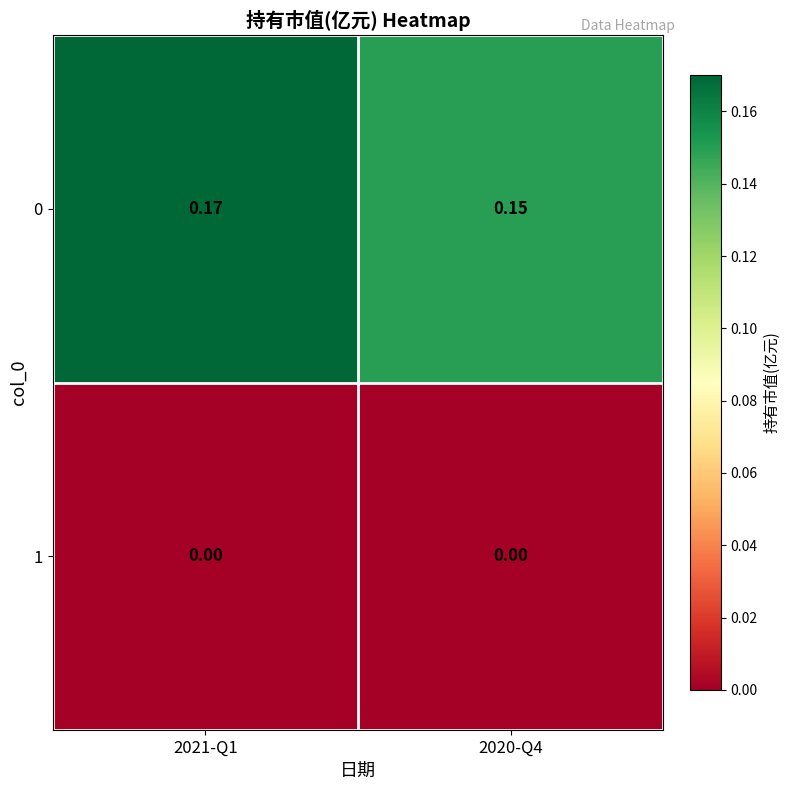

Is the value of 0 at 2020-Q4 greater than the value of 1 at 2020-Q4?

Yes